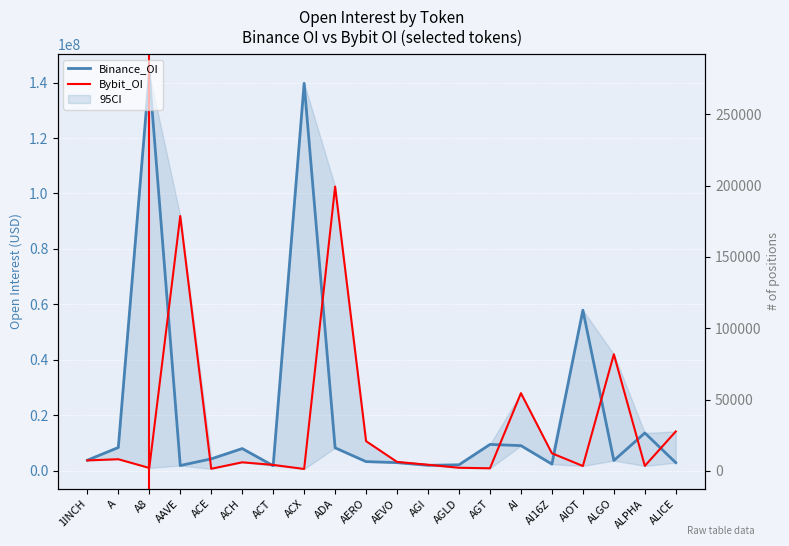

Is it true that Binance_OI equals 1361208 at ALGO?

False